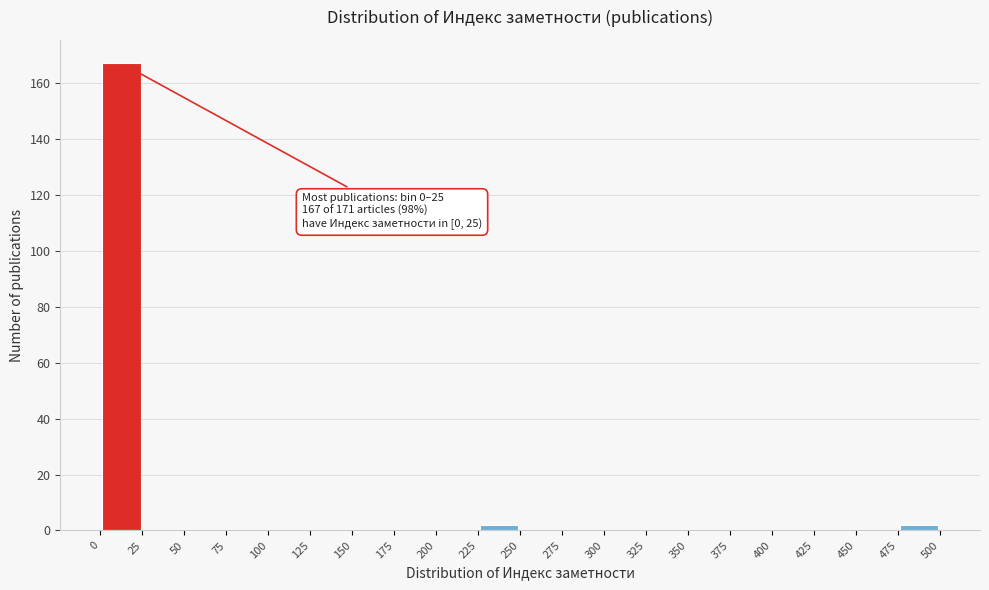

Over which range of the x-axis is the bar tallest?

0 to 25